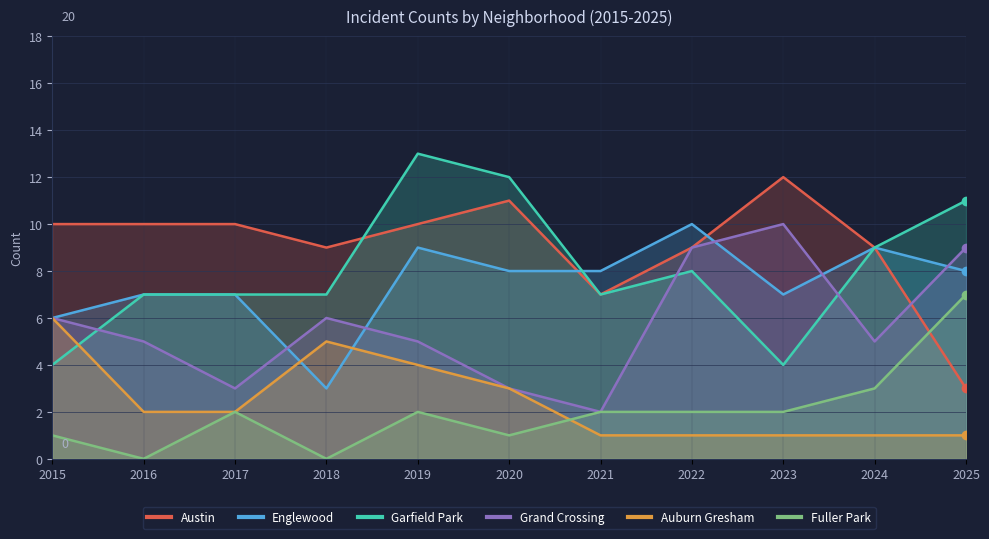

How many interior local peaks does the Garfield Park series have?

2